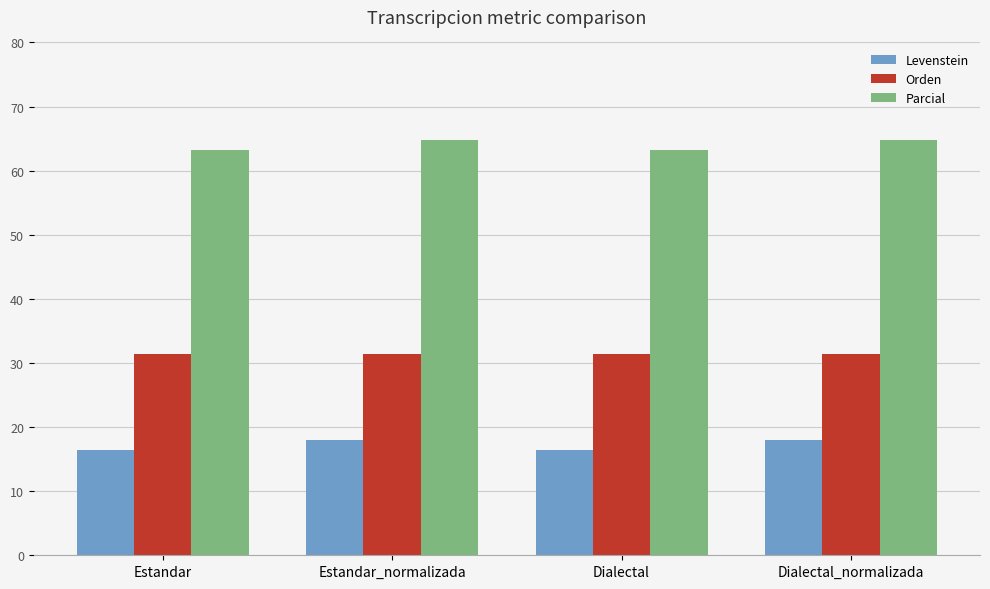

What is the label of the 1st bar from the left?

Estandar